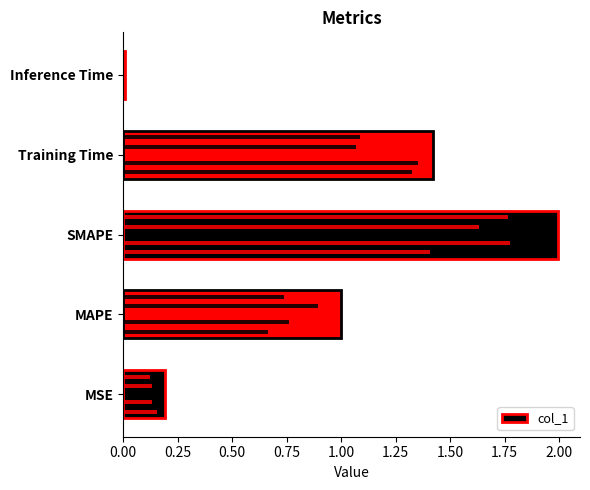

What is the difference between the second highest and second lowest values?

1.2